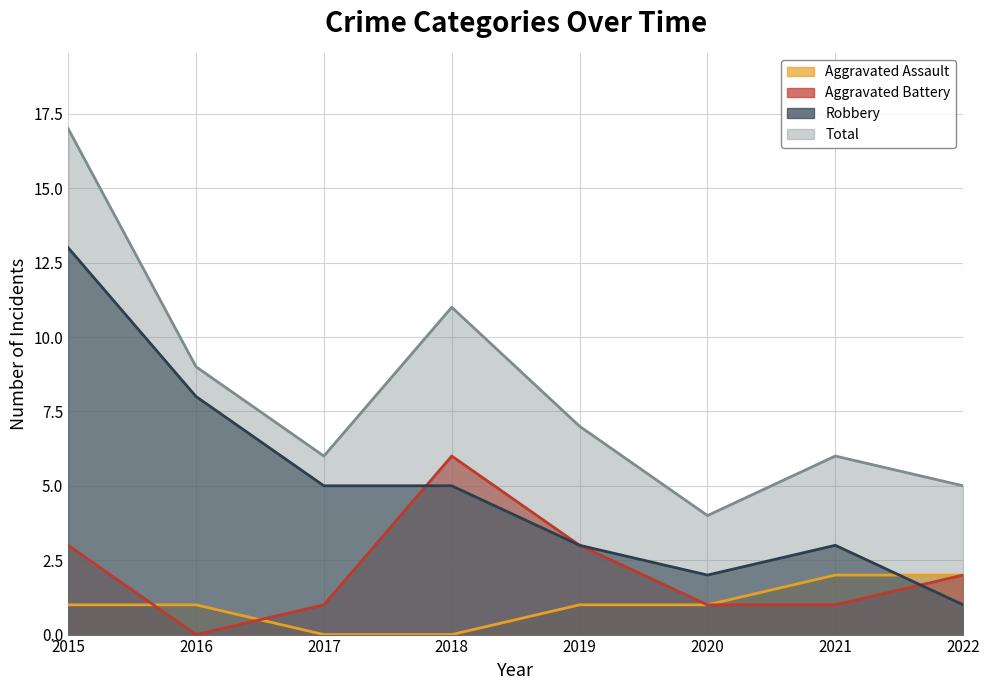

What is the greatest value displayed?

17